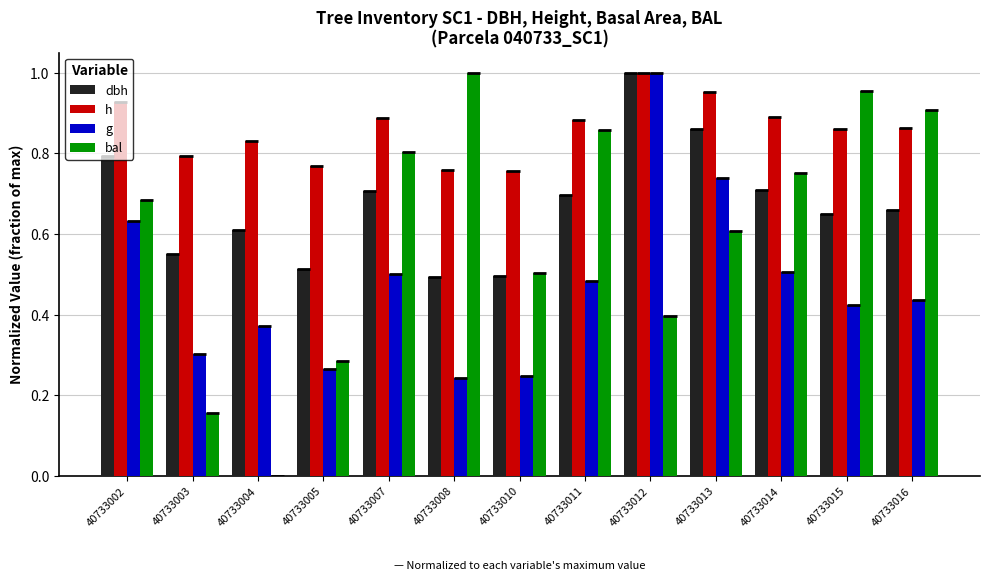

Is it true that g equals 0.2 at 40733008?

True